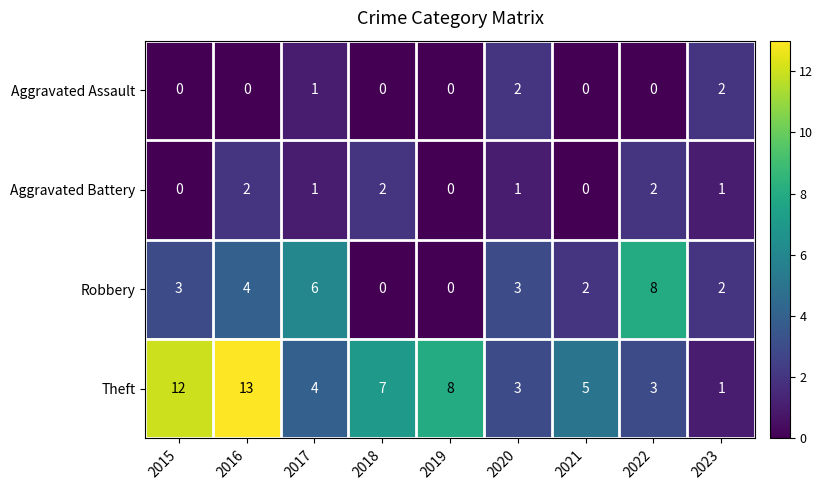

Which category has the highest value across all series?

2016